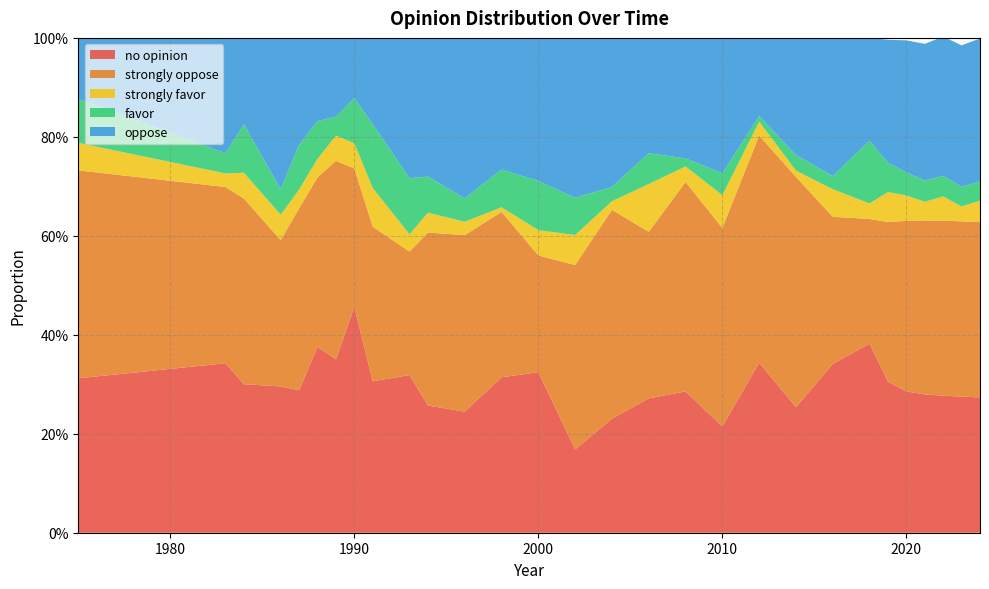

Reading left to right, extract all data points from this chart.

no opinion: 0.3	0.3	0.3	0.3	0.3	0.4	0.4	0.5	0.3	0.3	0.3	0.2	0.3	0.3	0.2	0.2	0.3	0.3	0.2	0.3	0.3	0.3	0.4	0.3	0.3	0.3	0.3	0.3	0.3
strongly oppose: 0.4	0.4	0.4	0.3	0.4	0.3	0.4	0.3	0.3	0.2	0.3	0.4	0.3	0.2	0.4	0.4	0.3	0.4	0.4	0.5	0.5	0.3	0.3	0.3	0.3	0.4	0.4	0.4	0.4
strongly favor: 0.1	0.0	0.1	0.1	0.0	0.0	0.1	0.1	0.1	0.0	0.0	0.0	0.0	0.1	0.1	0.0	0.1	0.0	0.1	0.0	0.0	0.1	0.0	0.1	0.1	0.0	0.0	0.0	0.0
favor: 0.1	0.0	0.1	0.1	0.1	0.1	0.0	0.1	0.1	0.1	0.1	0.0	0.1	0.1	0.1	0.0	0.1	0.0	0.0	0.0	0.0	0.0	0.1	0.1	0.0	0.0	0.0	0.0	0.0
oppose: 0.1	0.2	0.2	0.3	0.2	0.2	0.2	0.1	0.2	0.3	0.3	0.3	0.3	0.3	0.3	0.3	0.2	0.2	0.3	0.2	0.2	0.3	0.2	0.2	0.3	0.3	0.3	0.3	0.3